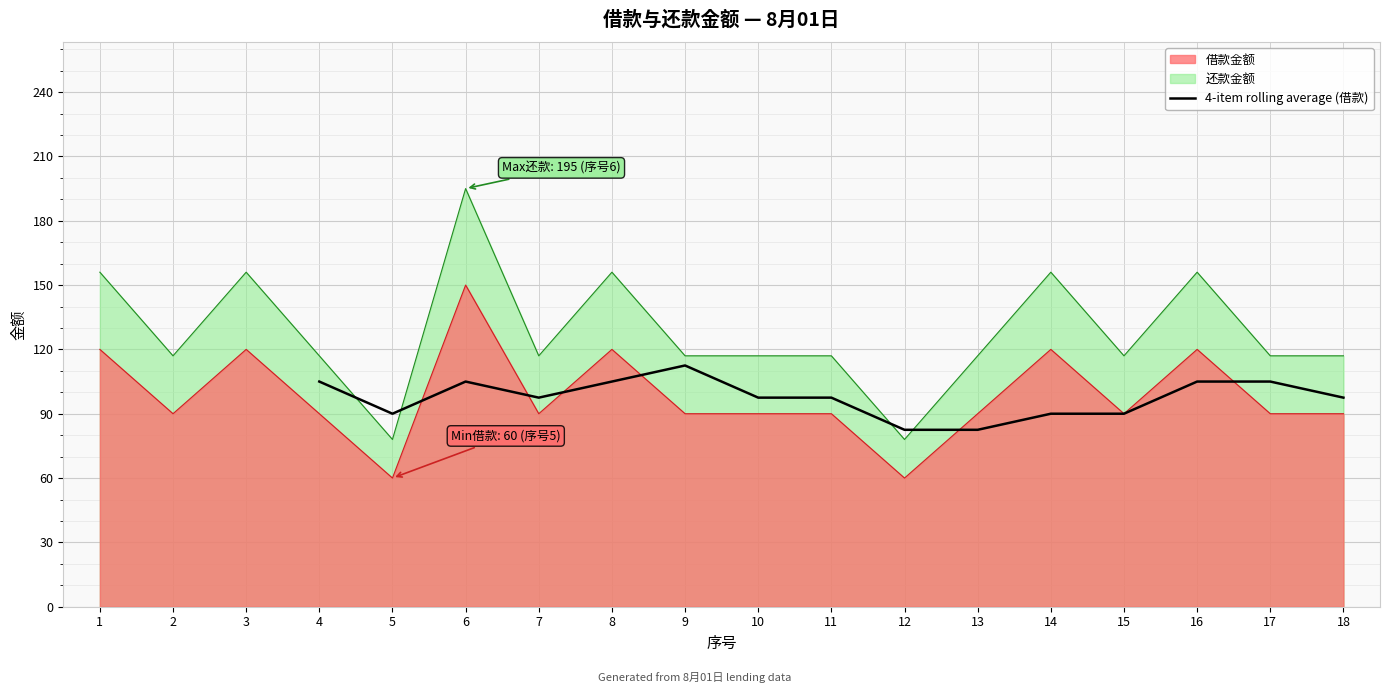

How many lines are shown in the chart?

1